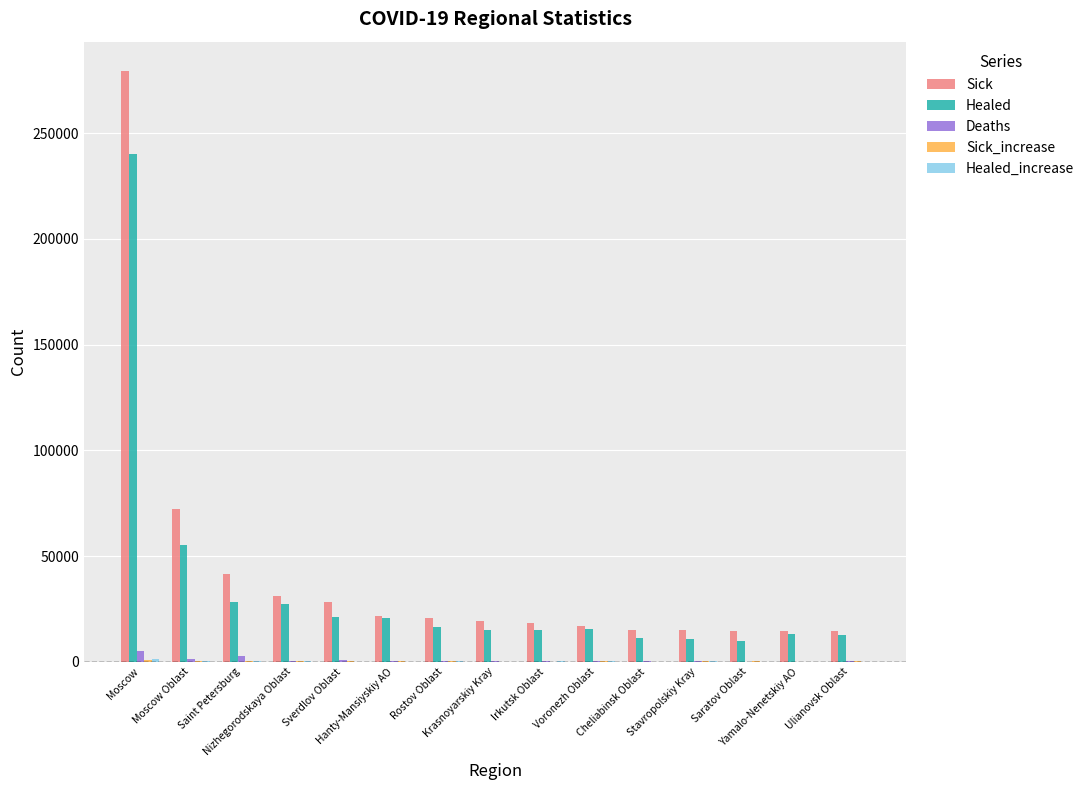

What is the sum of all Healed values?

512333